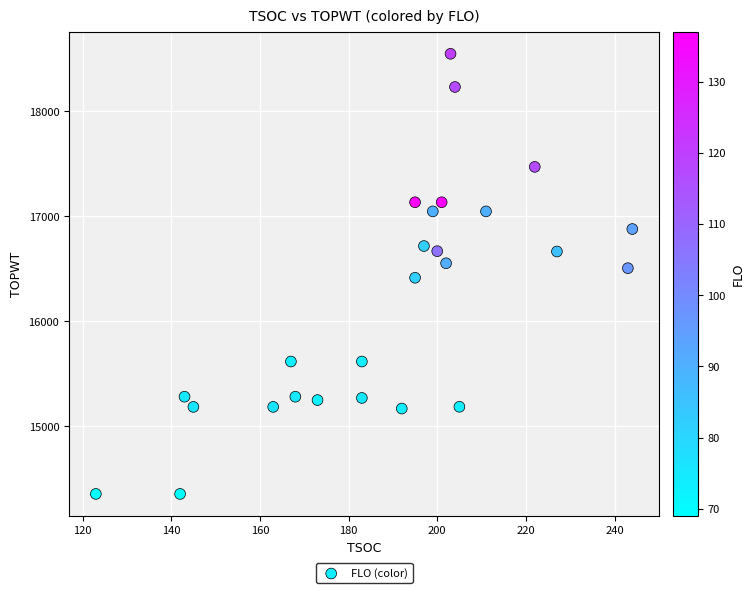

What is the range of X values (max minus min)?

121